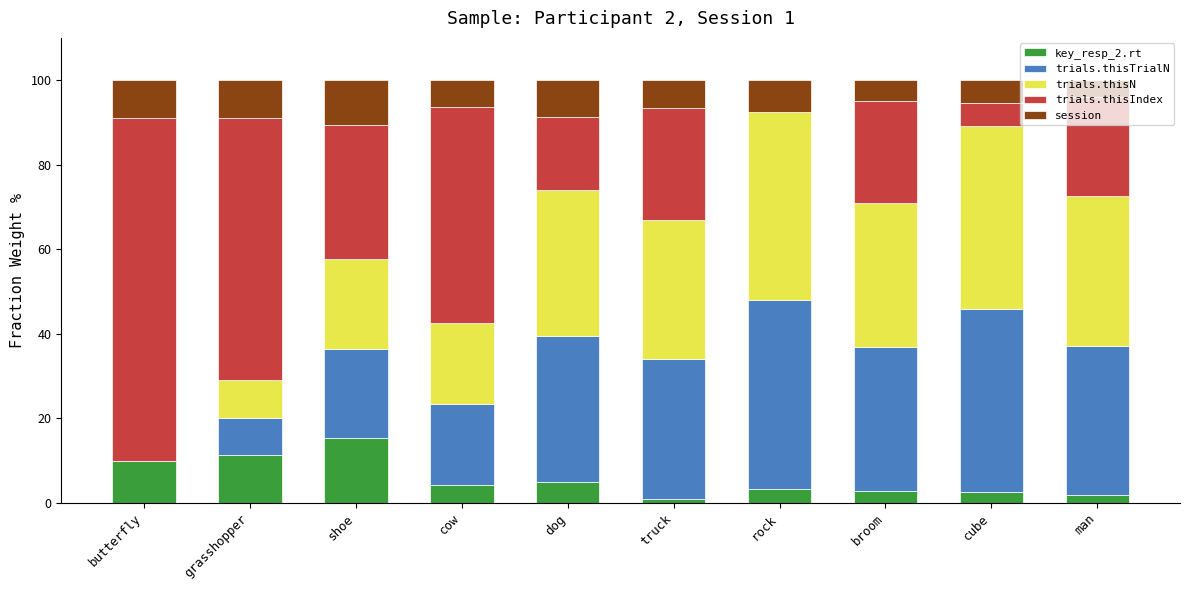

What is the total value across all series at cow?

100.0